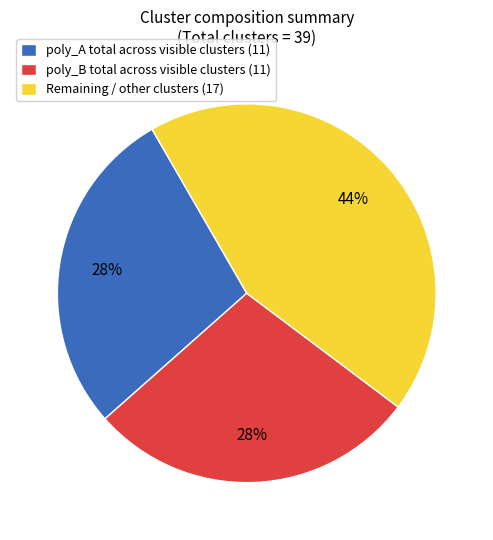

To the nearest percent, what is the combined percentage of poly_A total across visible clusters (11) and Remaining / other clusters (17)?

72%